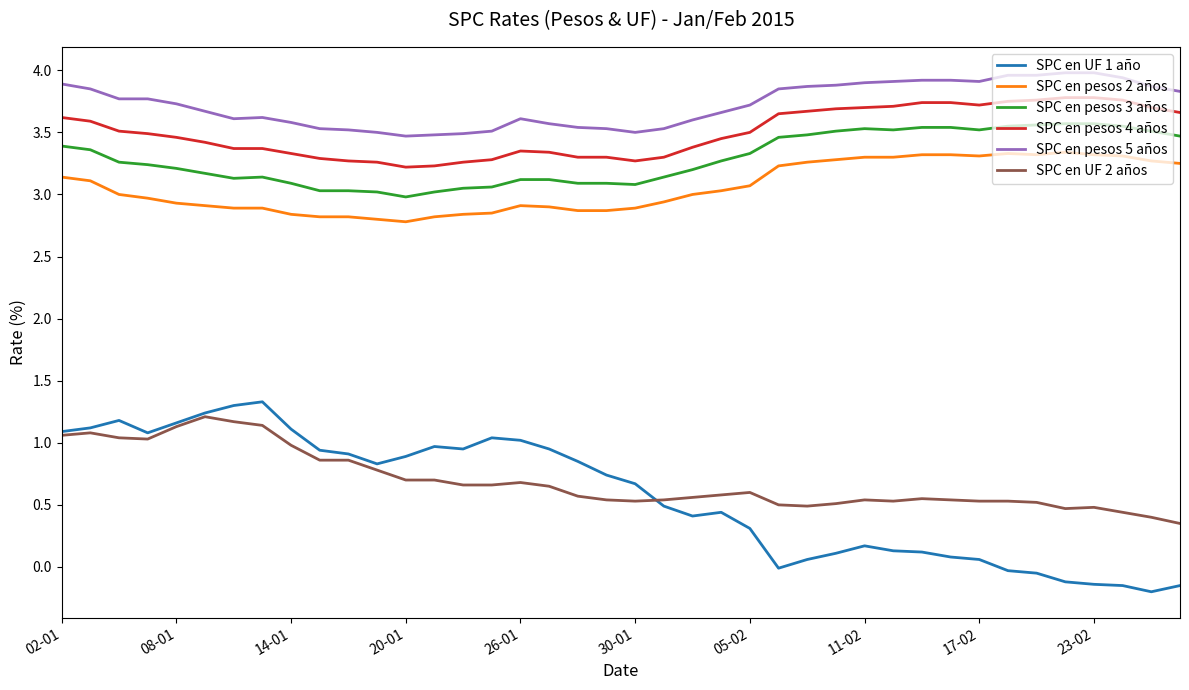

True or false: SPC en pesos 4 años and SPC en pesos 5 años cross at least once.

False